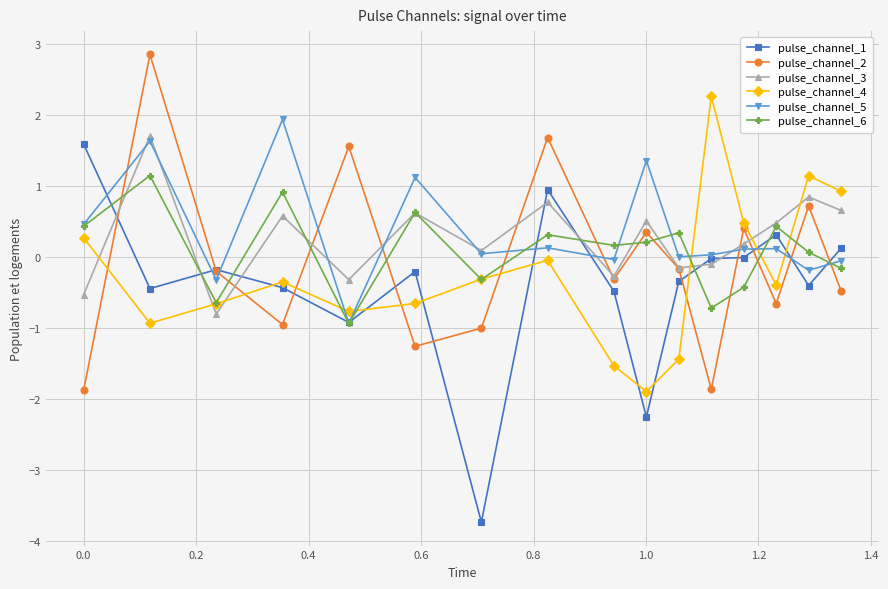

What is the difference between the second highest and minimum values in the pulse_channel_2 series?

3.6